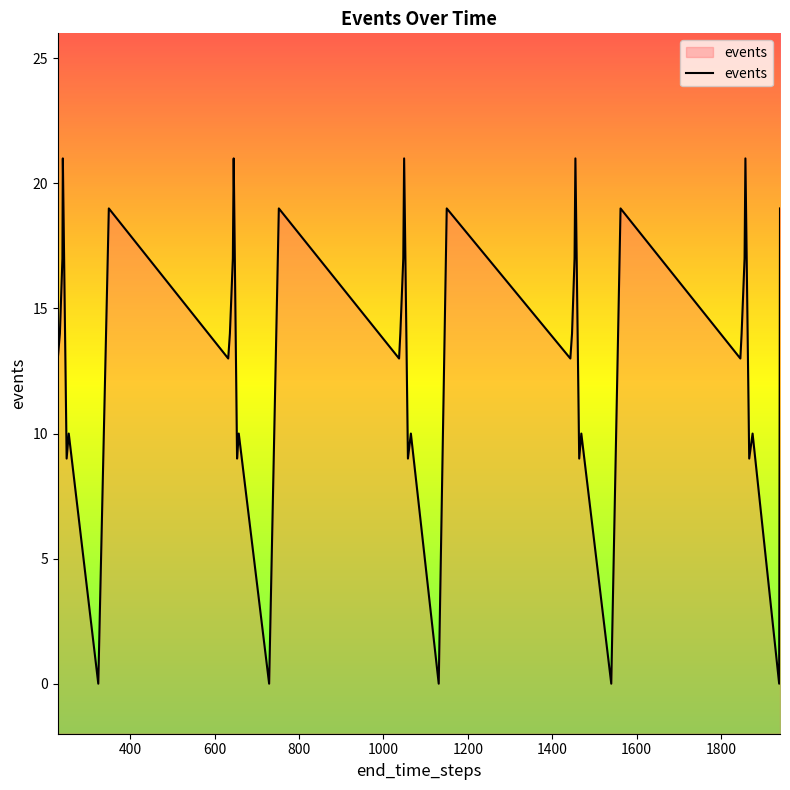

What is the greatest value displayed?

21